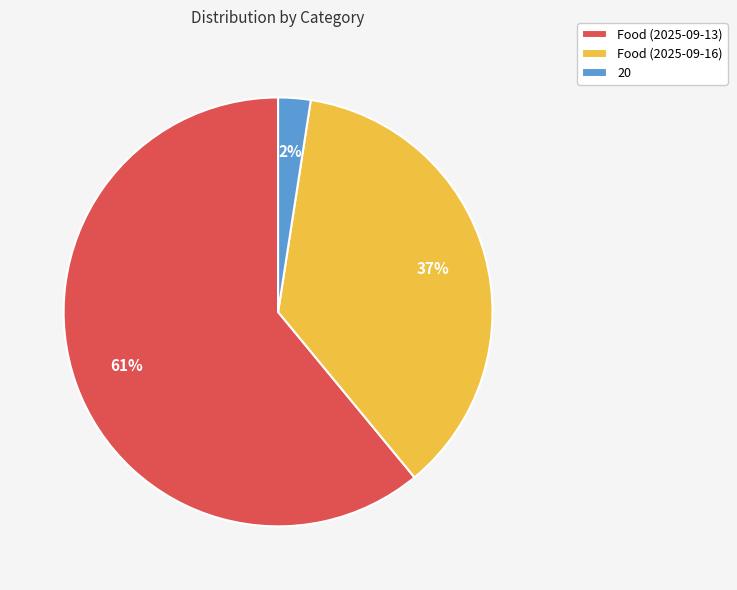

Between Food (2025-09-13) and Food (2025-09-16), which is larger?

Food (2025-09-13)